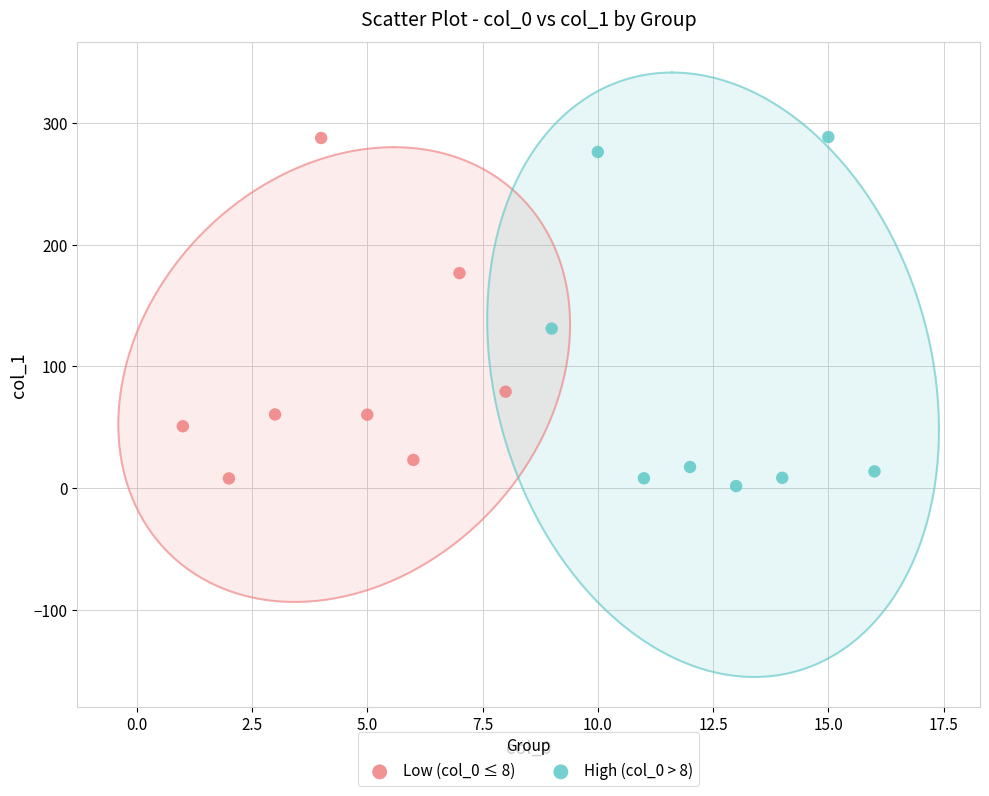

Which series has the largest Y range (max minus min)?

High (col_0 > 8)